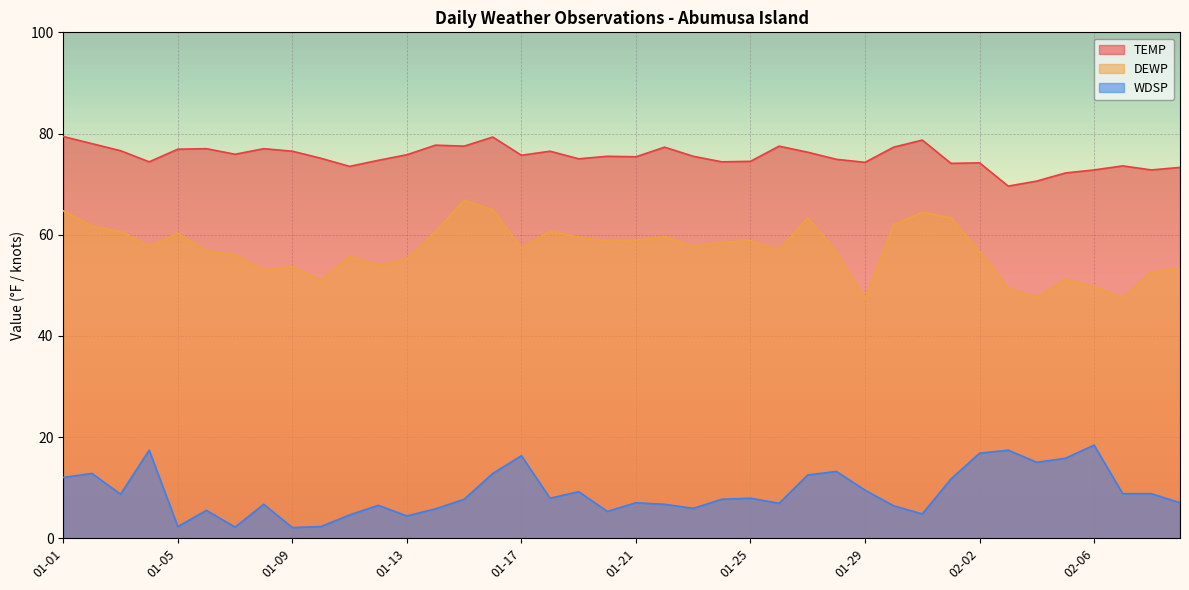

Which label corresponds to the largest value in the chart?

01-01